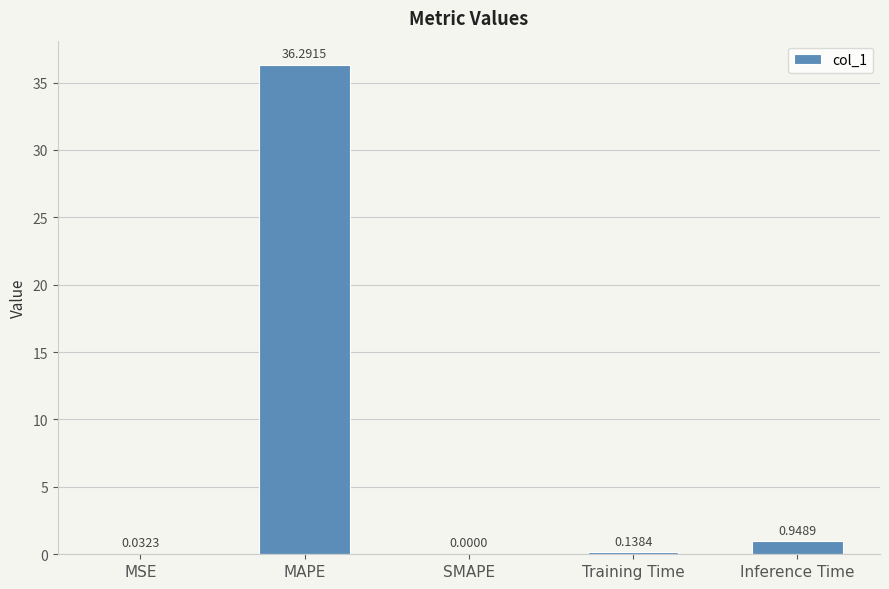

How many data points are above 0?

4